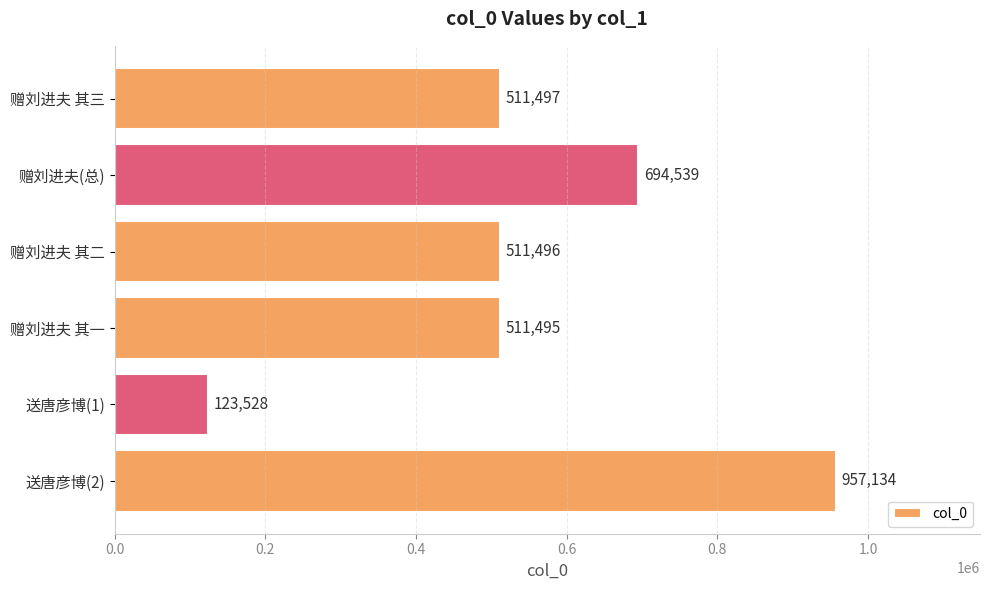

At which label is the value closest to 540331?

赠刘进夫 其三